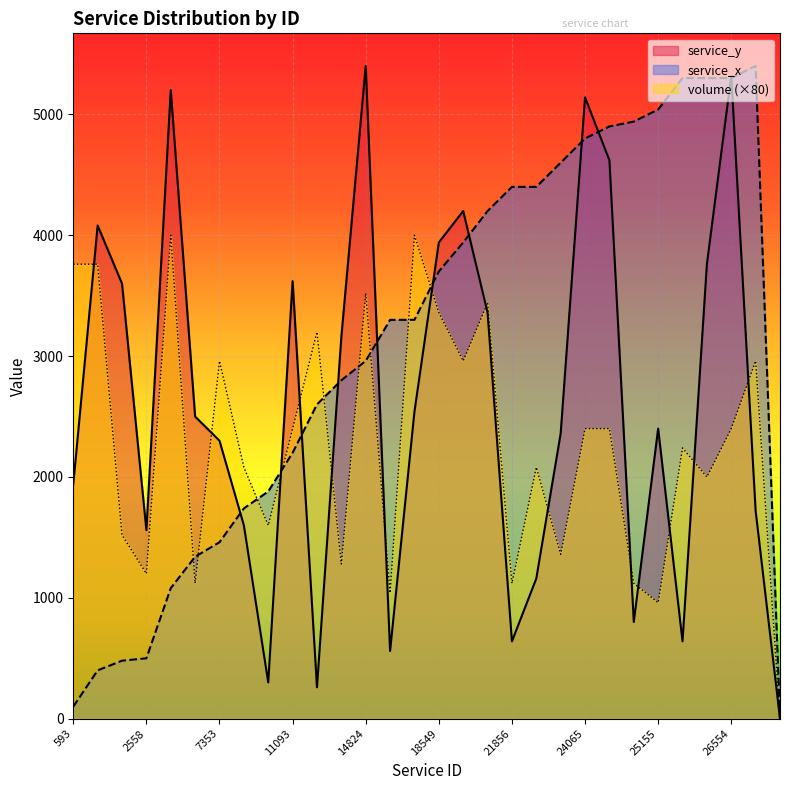

What is the label of the 24th point from the right?

7353